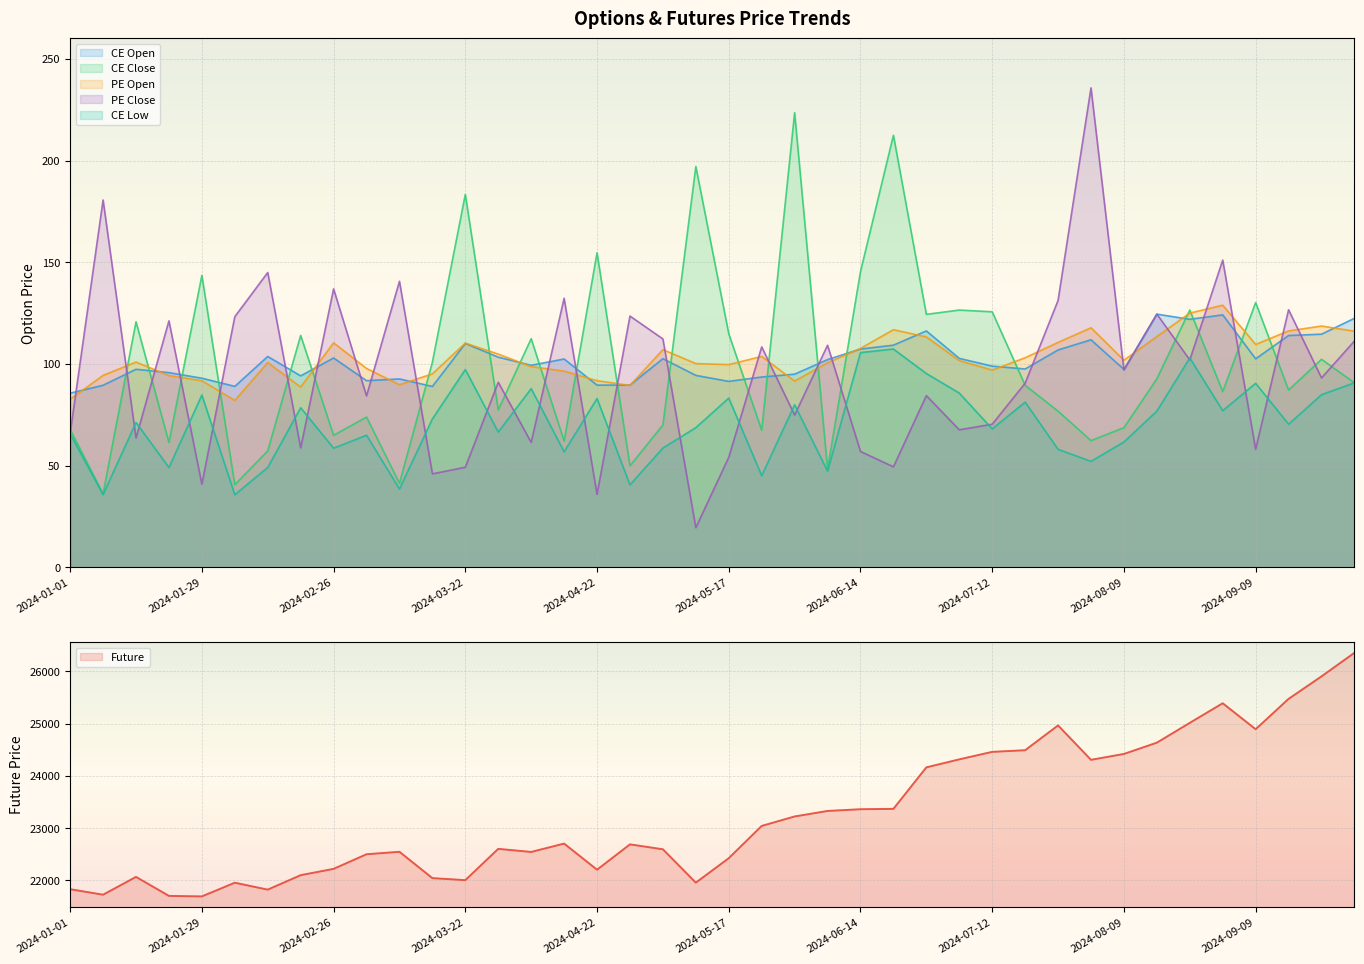

Is it true that PE Close equals 106.1 at 2024-07-08?

False